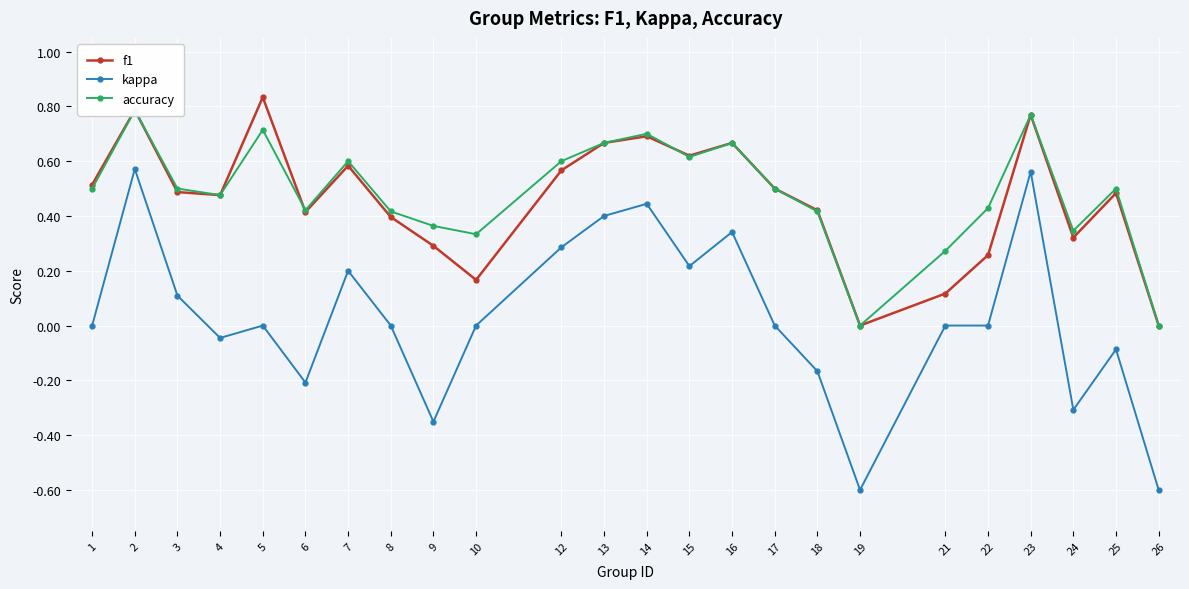

What is the maximum value shown in the chart?

0.8